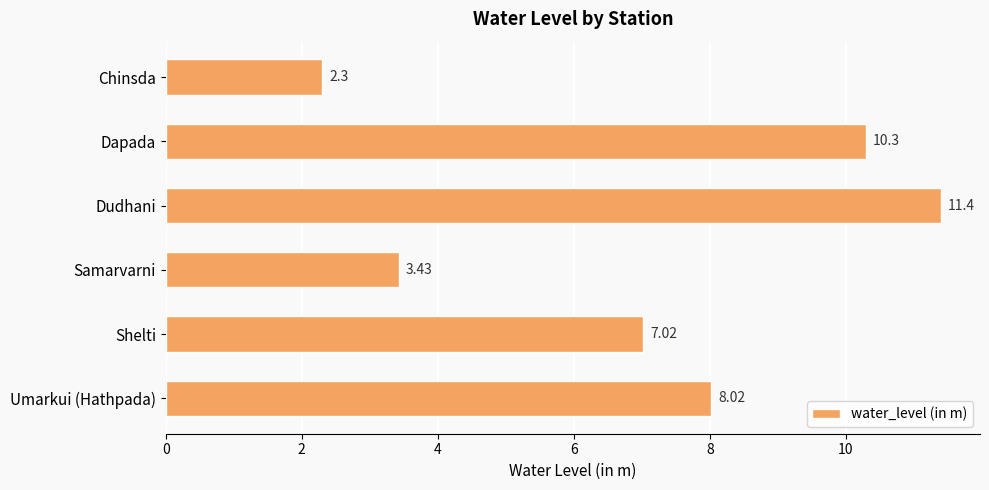

Approximately how many times larger is the value at Umarkui (Hathpada) compared to Dapada?

0.8